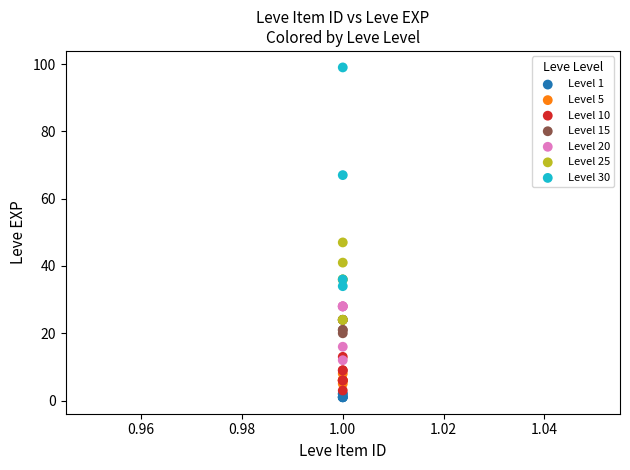

Which series has the largest Y range (max minus min)?

Level 30